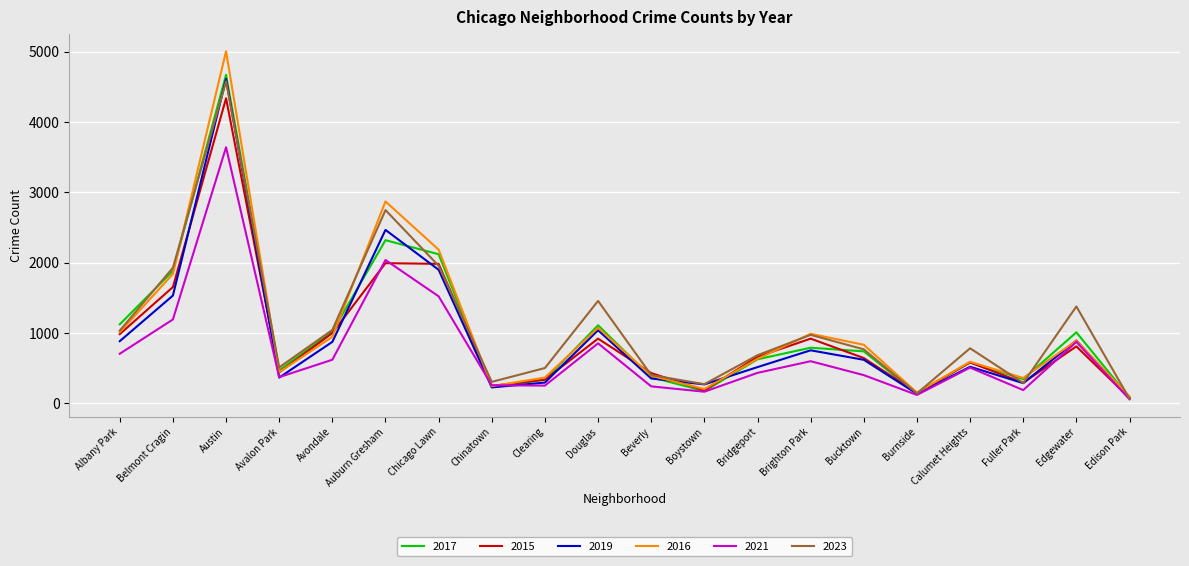

The 2016 series shows 2183 at Chicago Lawn. True or false?

True